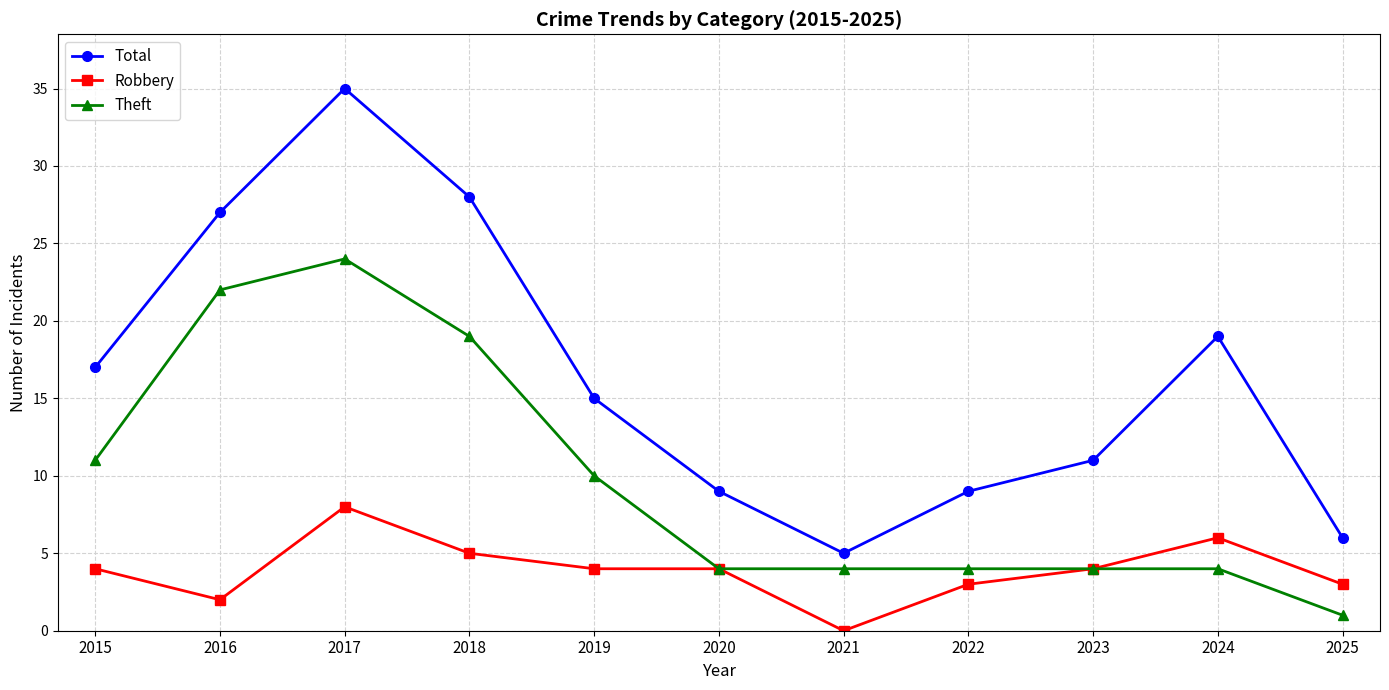

True or false: Theft and Total intersect in this chart.

False